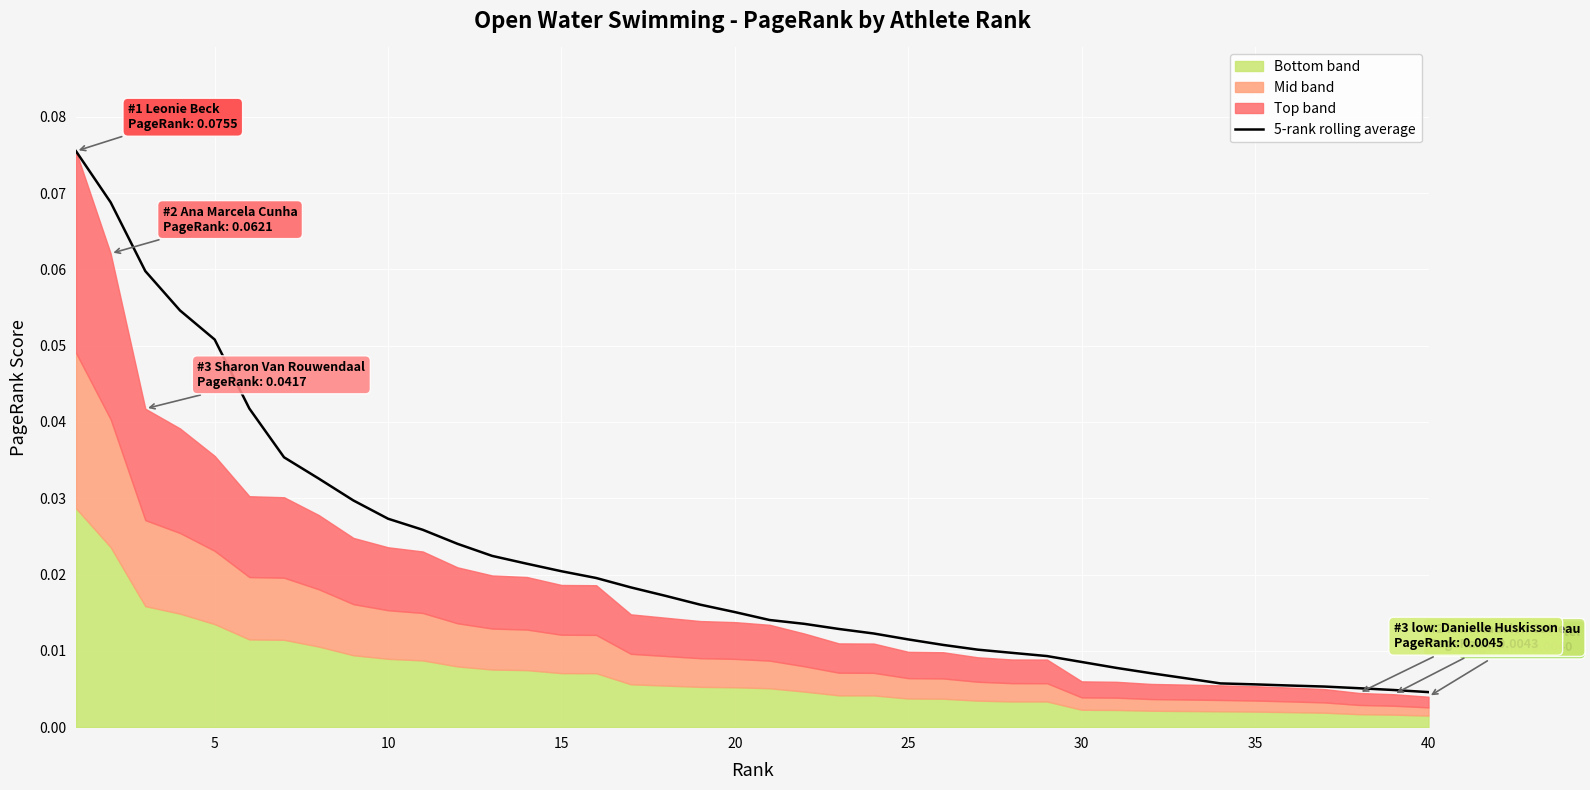

What is the sum of all values?

0.8